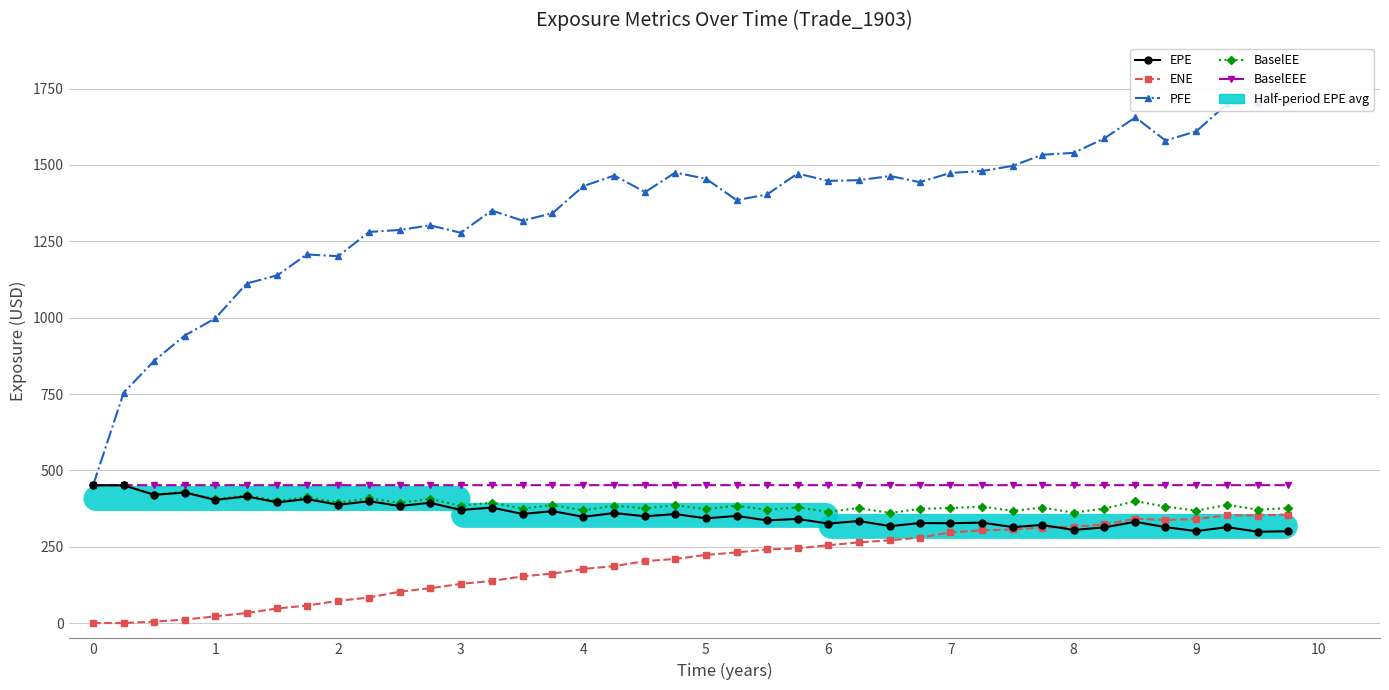

Does the chart have visible grid lines?

Yes